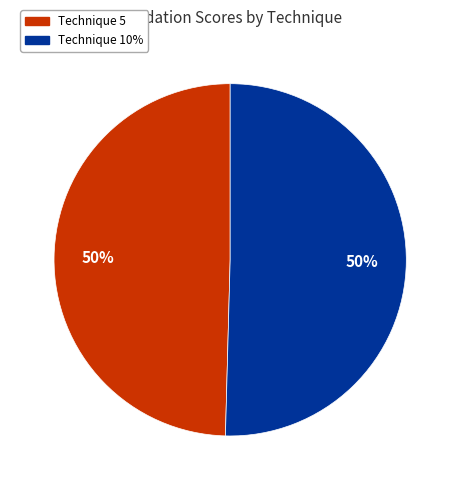

To the nearest percent, what is the average slice percentage?

50%